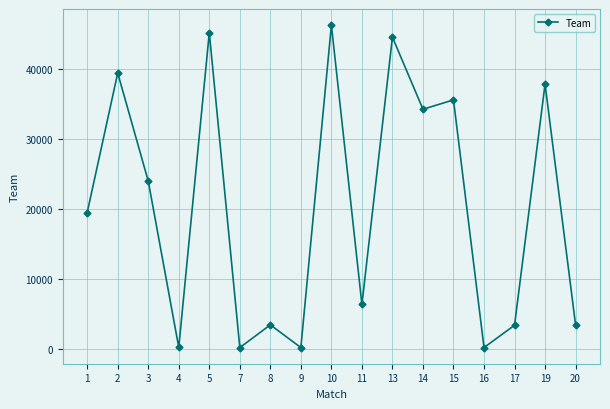

How many data points are less than 19478?

8